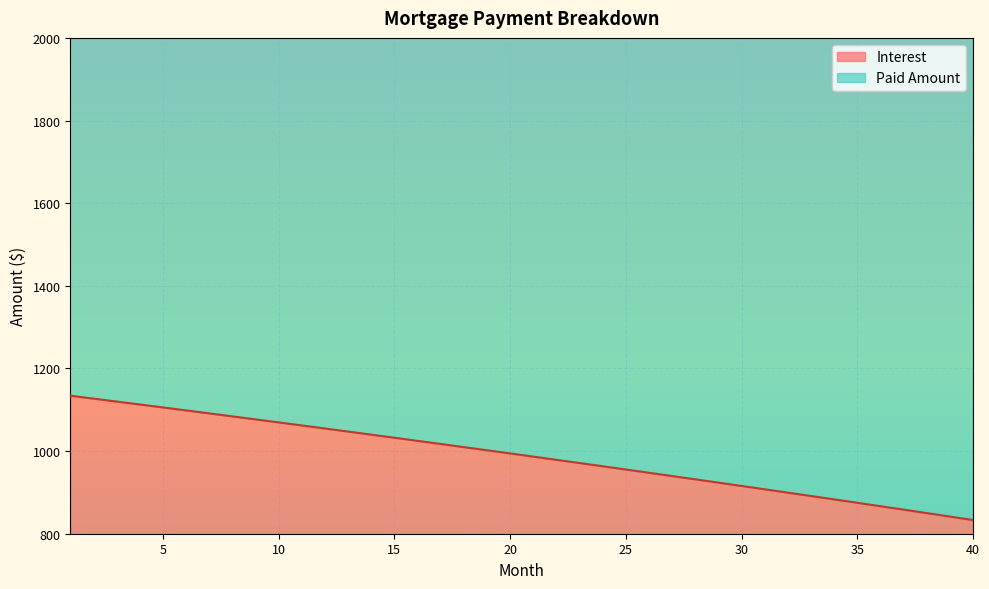

True or false: the data shows 1845.9 at 5.

False